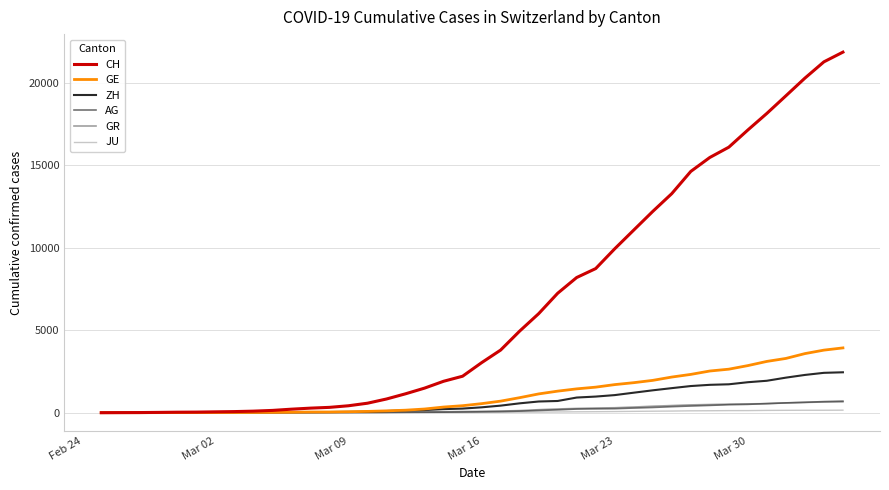

Which series has the widest spread of values?

CH